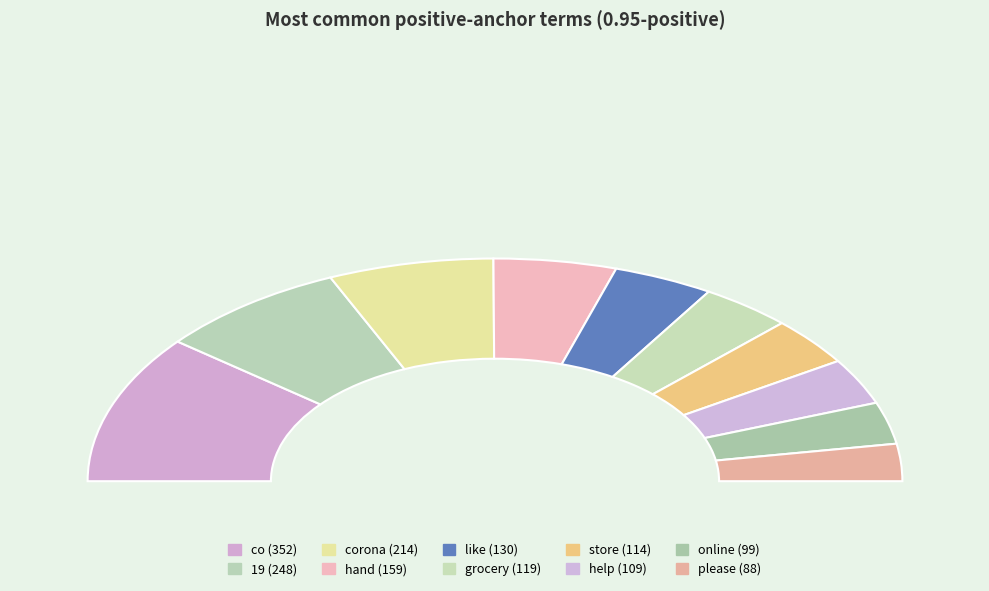

Rank the categories by value from highest to lowest.

co, 19, corona, hand, like, grocery, store, help, online, please